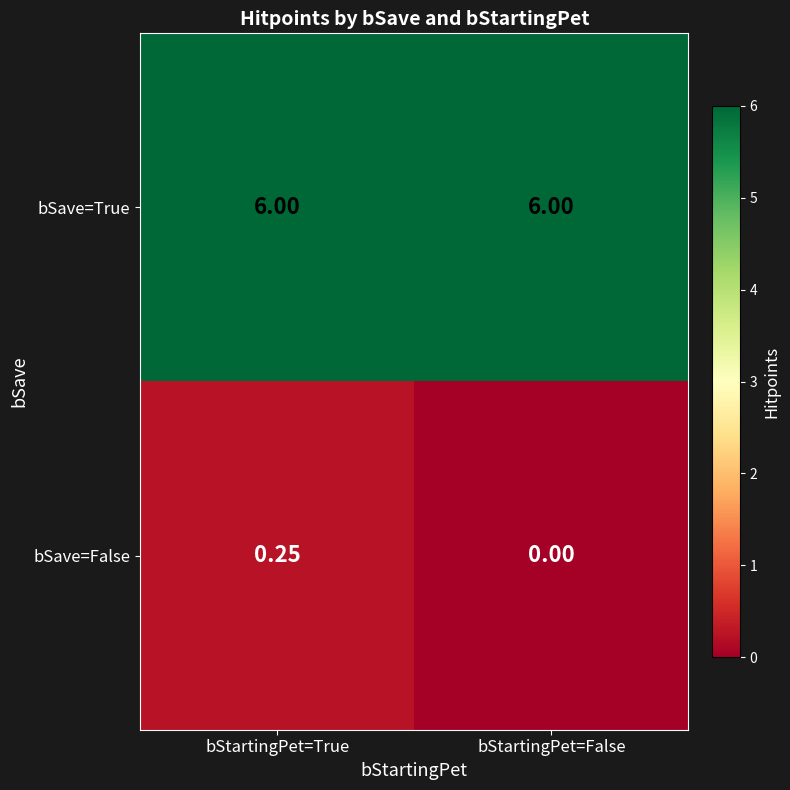

Which series has the largest range (max minus min)?

bSave=False